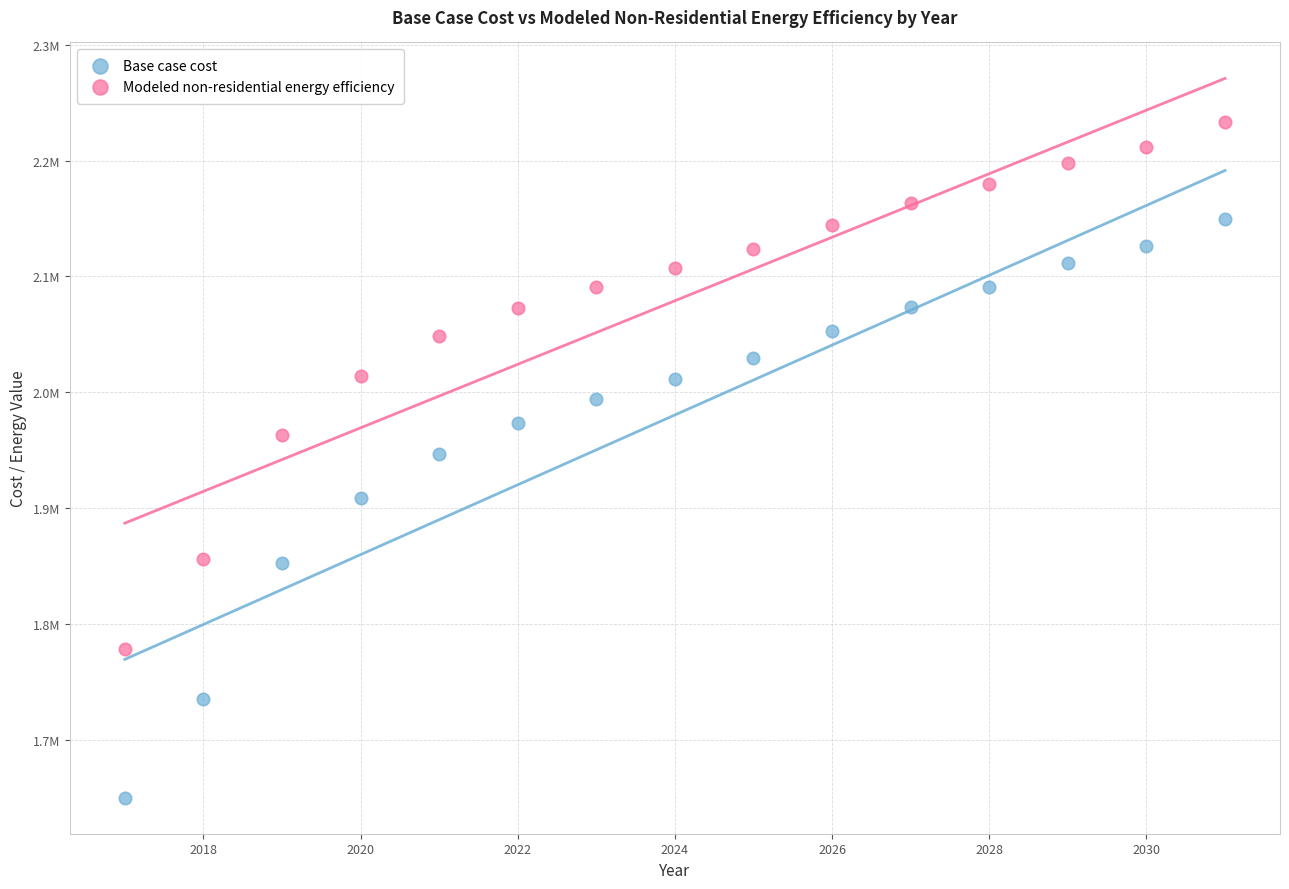

Which series has the largest Y range (max minus min)?

Base case cost